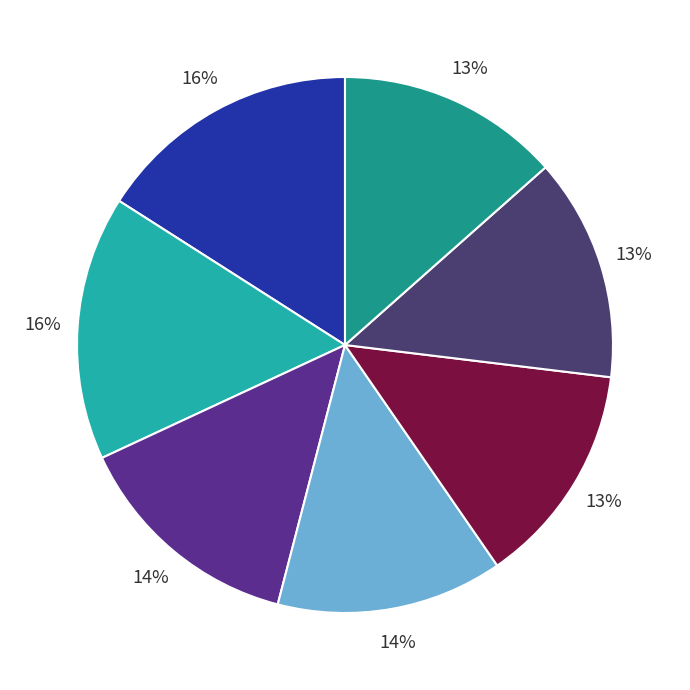

Which category has the smallest portion of the pie?

B361